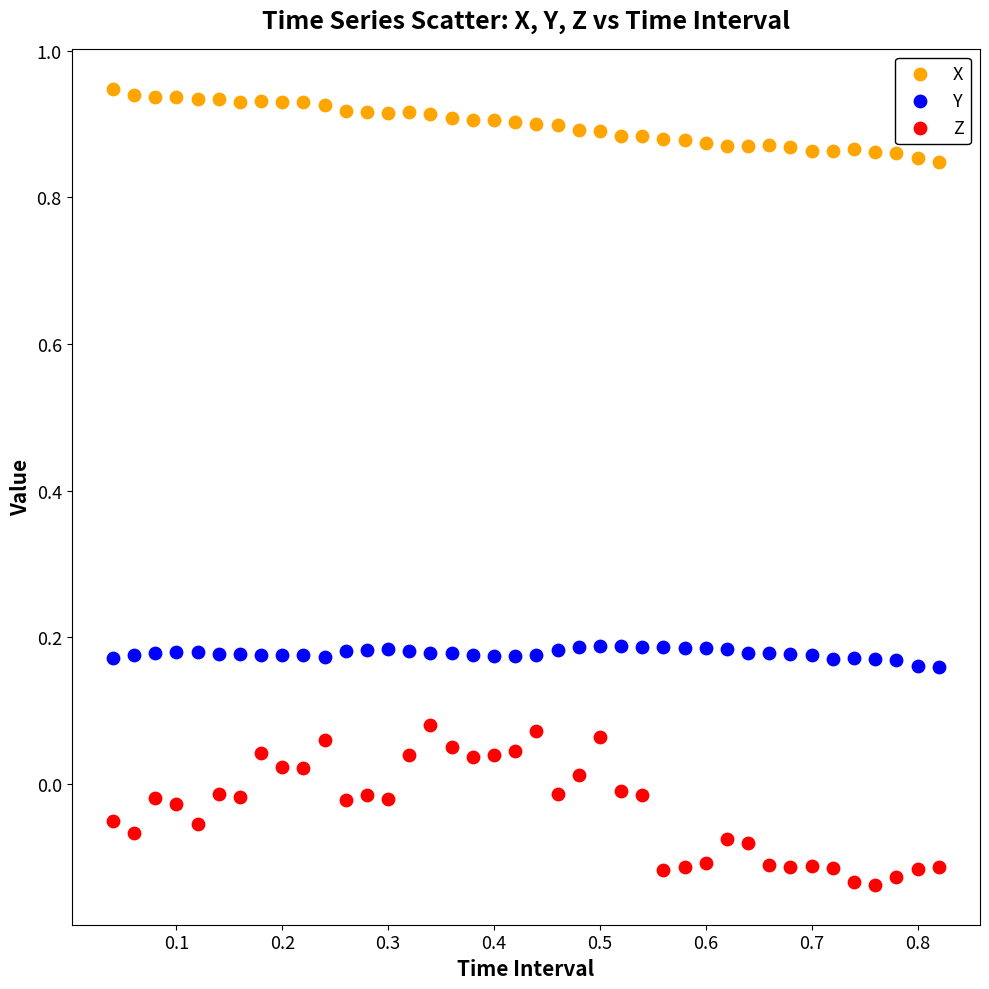

Which series has the largest Y range (max minus min)?

Z